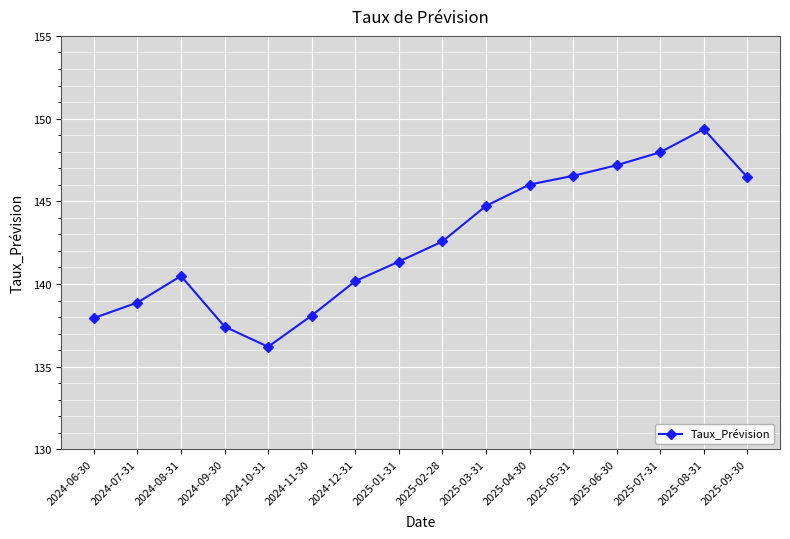

How many interior local valleys (lower than both neighbors) does the data have?

1